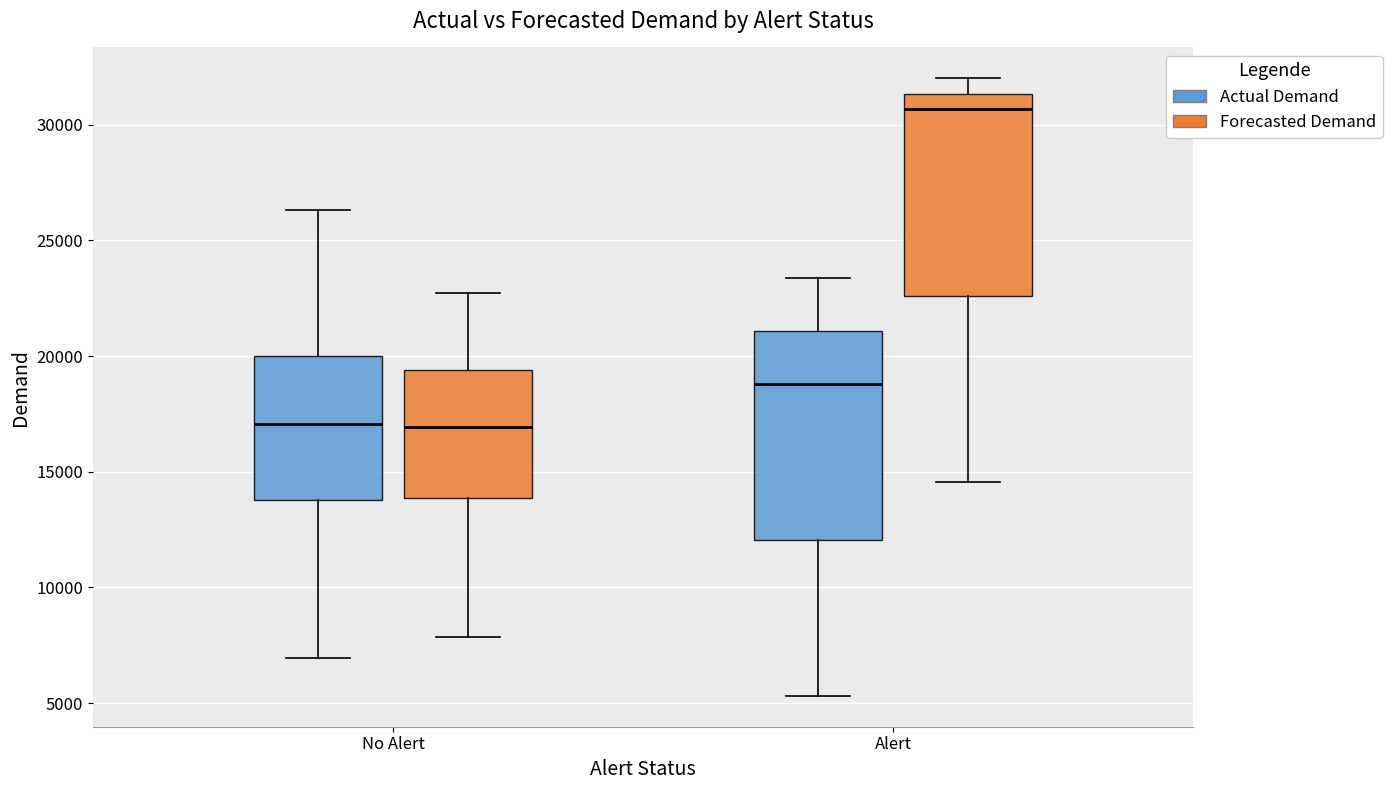

Reading left to right, transcribe this box plot: for each box, give where its median line is, the range the box spans, and where its two whiskers end, as read against the y-axis. The values are not printed on the chart, so give them approximately, as read against the axis.

No Alert (Actual Demand): median 17000, box 14000 to 20000, whiskers 7000 to 26500
No Alert (Forecasted Demand): median 17000, box 14000 to 19500, whiskers 8000 to 22500
Alert (Actual Demand): median 19000, box 12000 to 21000, whiskers 5500 to 23500
Alert (Forecasted Demand): median 30500, box 22500 to 31500, whiskers 14500 to 32000